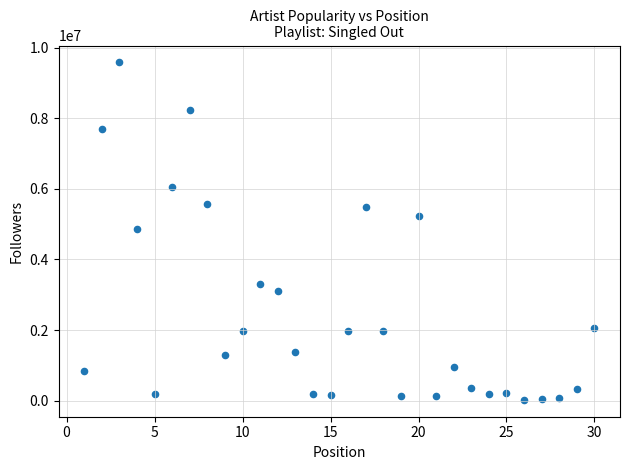

What is the range of Y values (max minus min)?

9560633